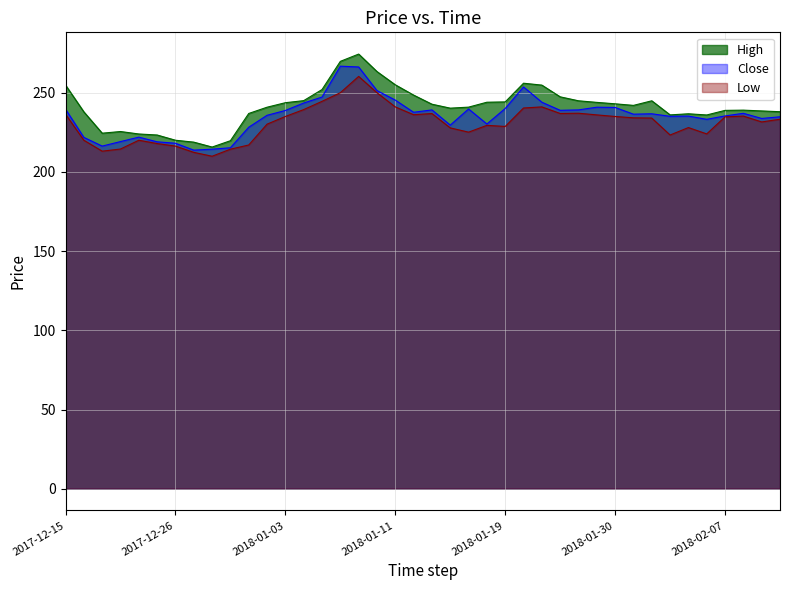

What position from the left is 2018-01-08?

16